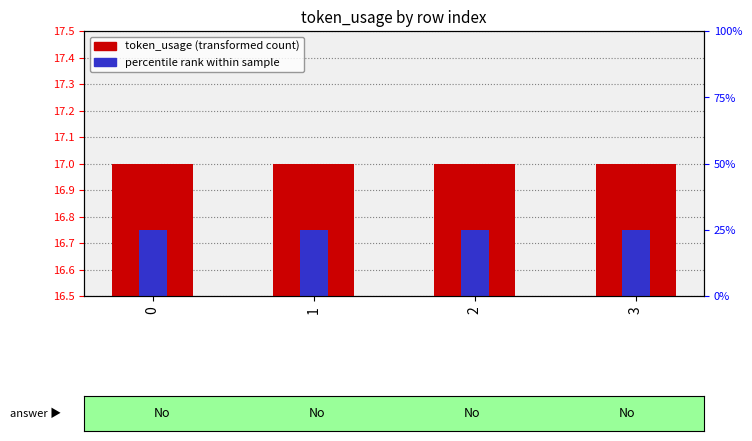

Is it true that token_usage (transformed count) equals 0.8 at 1?

False